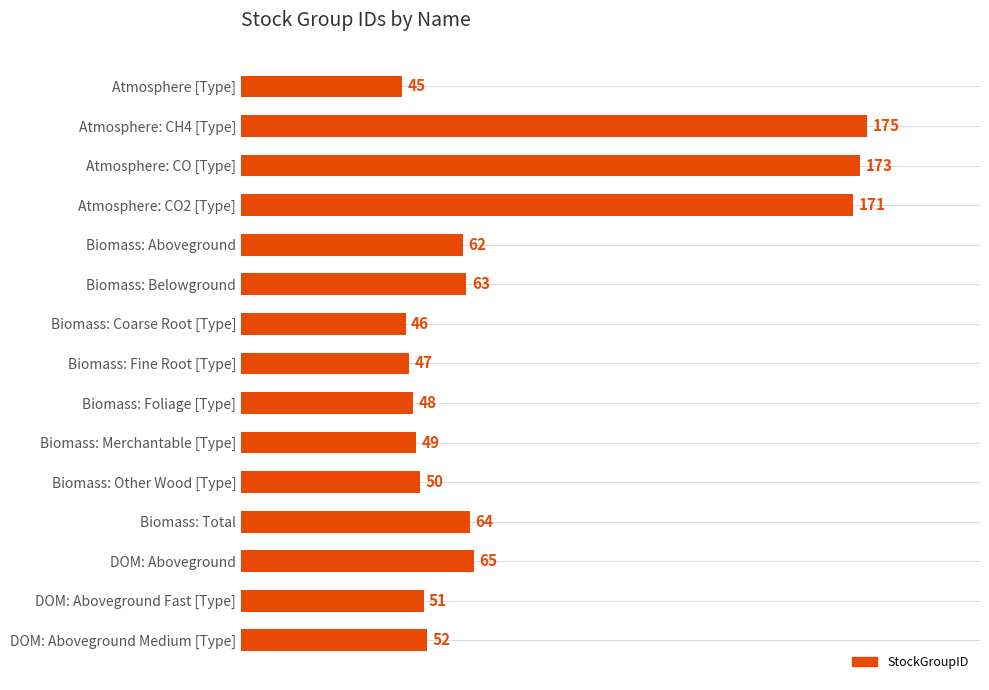

What is the ratio of the value at Biomass: Foliage [Type] to the value at Biomass: Aboveground?

0.8